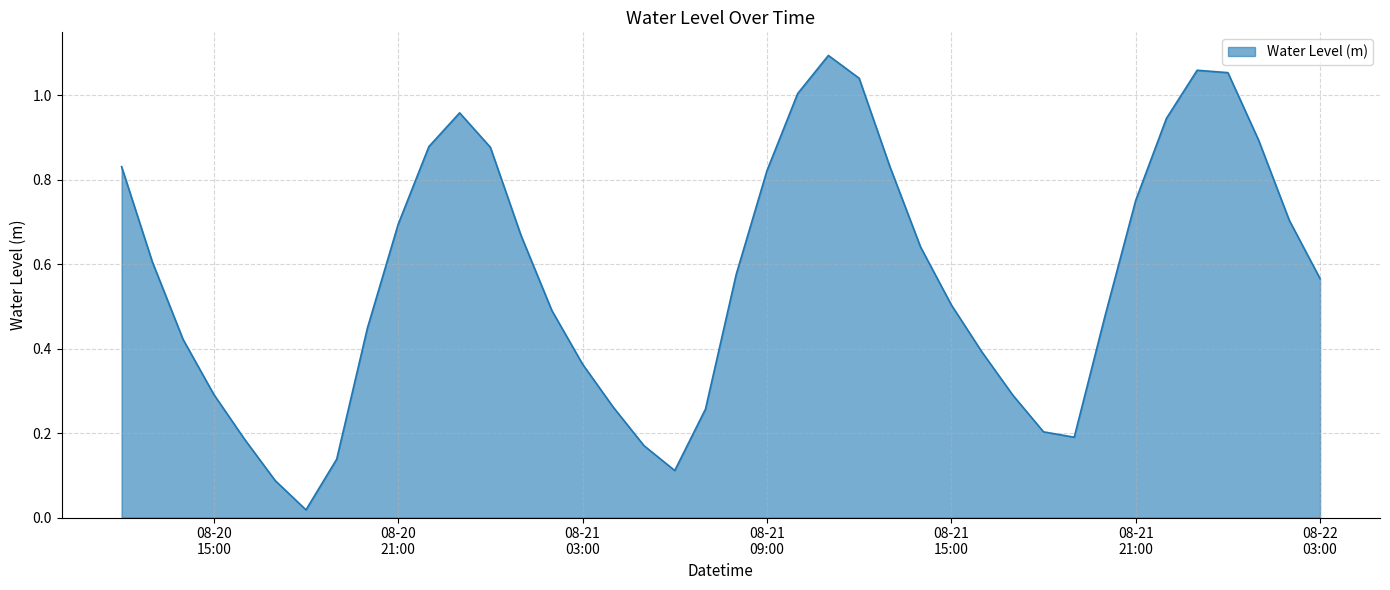

At which category does the data reach its first local valley?

2023-08-20 18:00:00